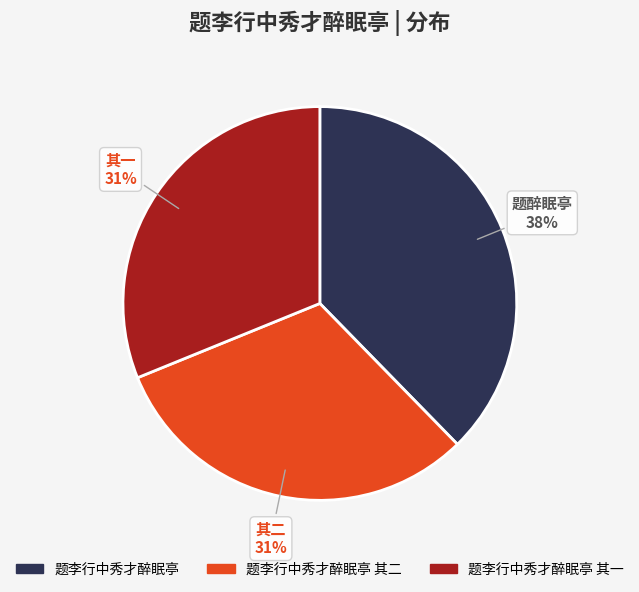

True or false: 题李行中秀才醉眠亭 其一 accounts for 31% of the total.

True